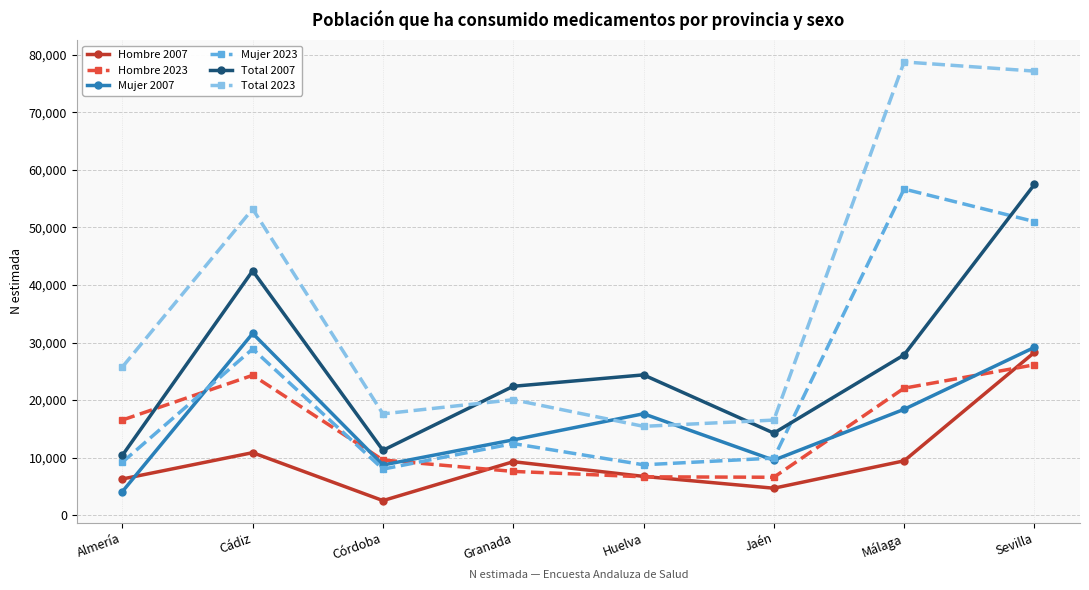

At which category is the sum across all series the highest?

Sevilla